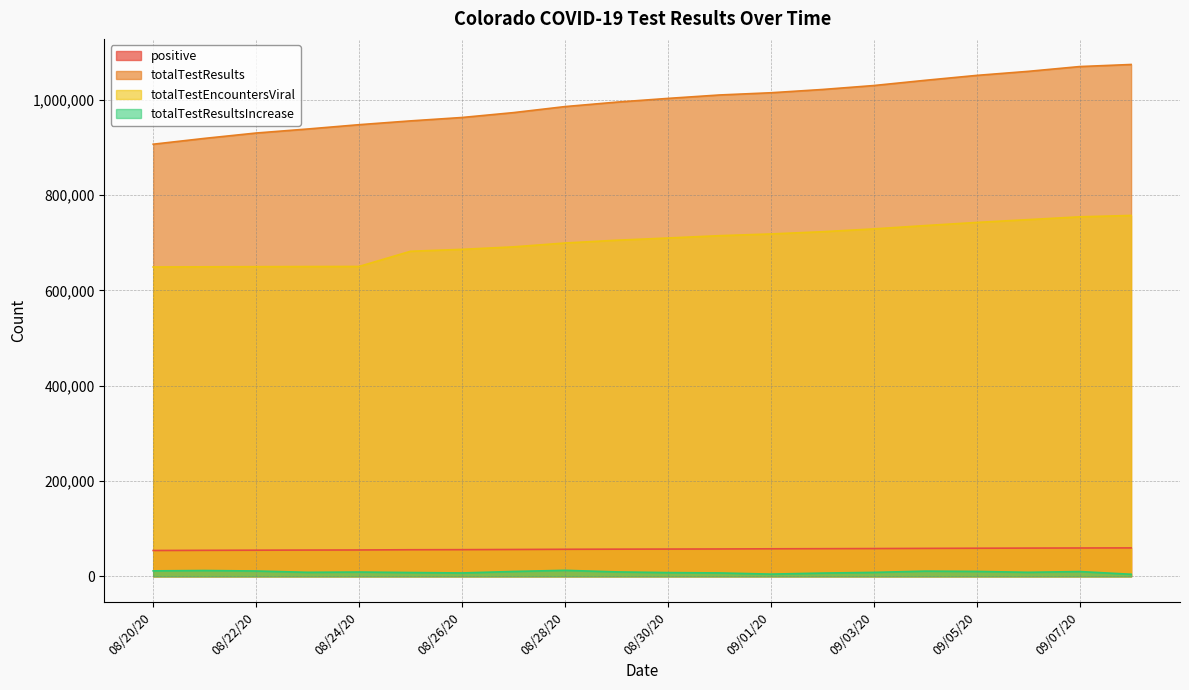

Which series has the widest spread of values?

totalTestResults